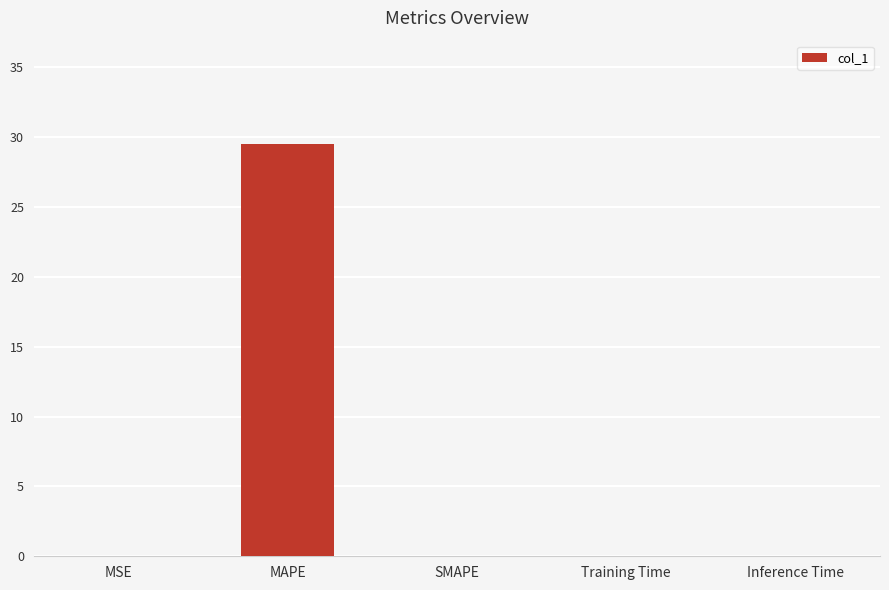

What is the change in value from MAPE to SMAPE?

-29.5